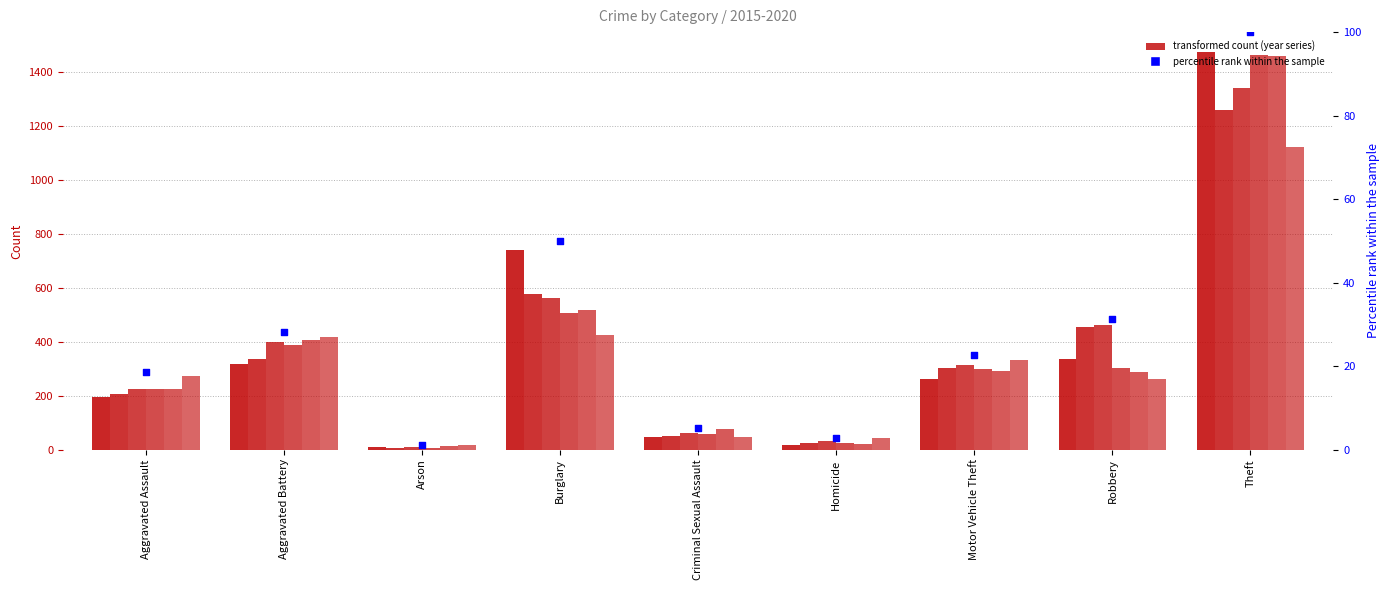

Approximately how many times larger is the value at Burglary compared to Arson?

43.4